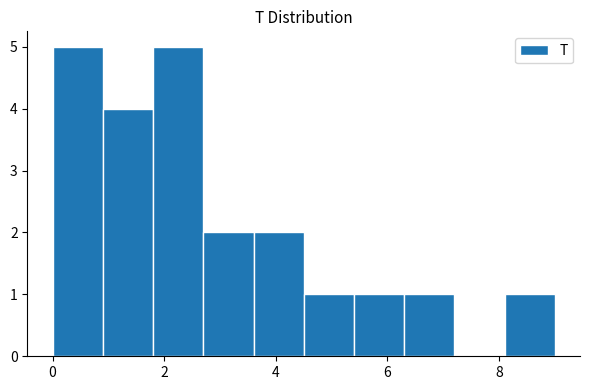

Reading left to right, transcribe this chart: for each bar, give the range it covers on the x-axis and its height. Neither the bar edges nor the heights are printed on the chart, so give them approximately, as read against the axes.

0.0 to 0.9: 5
0.9 to 1.8: 4
1.8 to 2.7: 5
2.7 to 3.6: 2
3.6 to 4.5: 2
4.5 to 5.4: 1
5.4 to 6.3: 1
6.3 to 7.2: 1
7.2 to 8.1: 0
8.1 to 9.0: 1